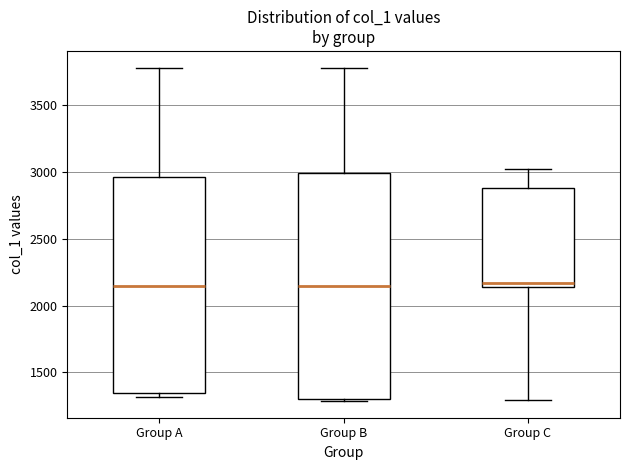

Which box is the tallest, from its lower edge to its upper edge?

Group B